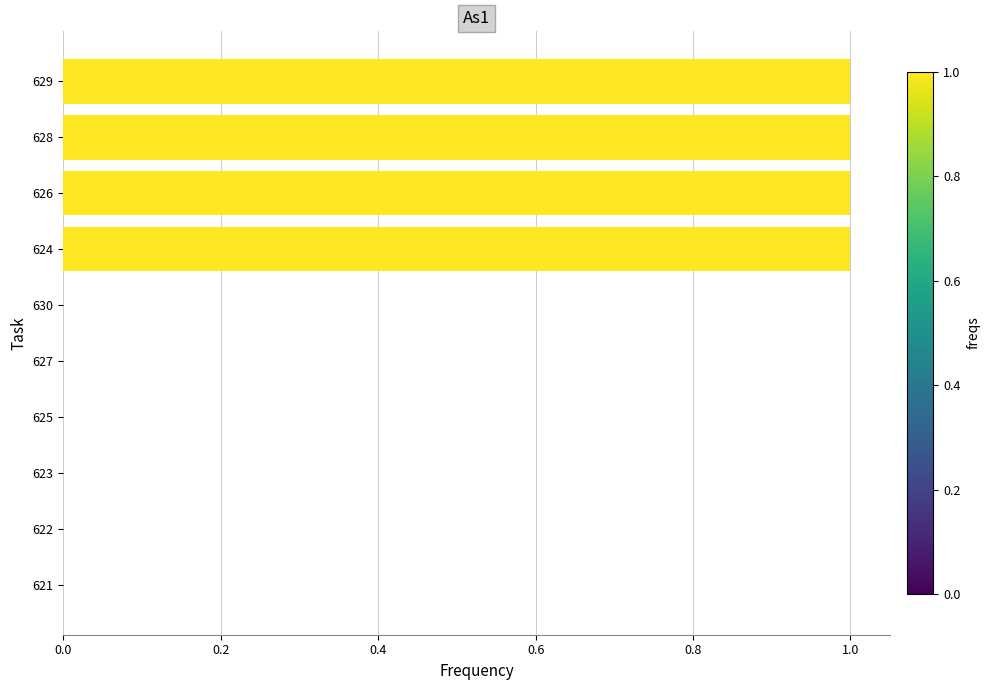

What is the sum of all values?

4